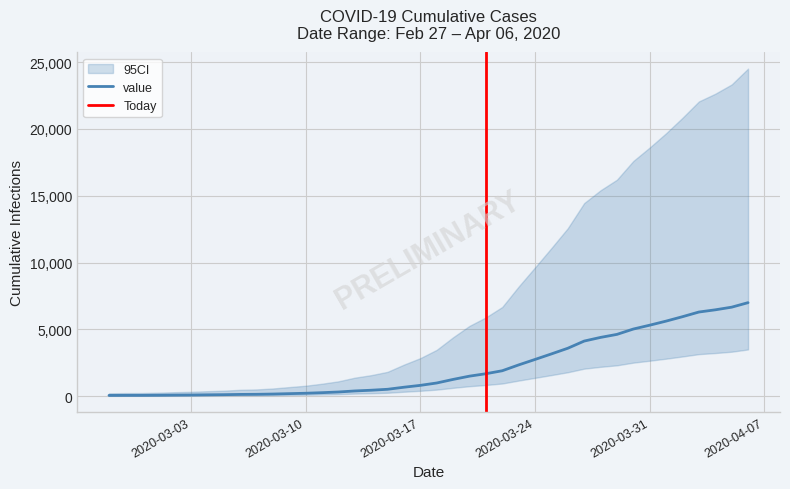

What is the value of the 11th point from the left?

166